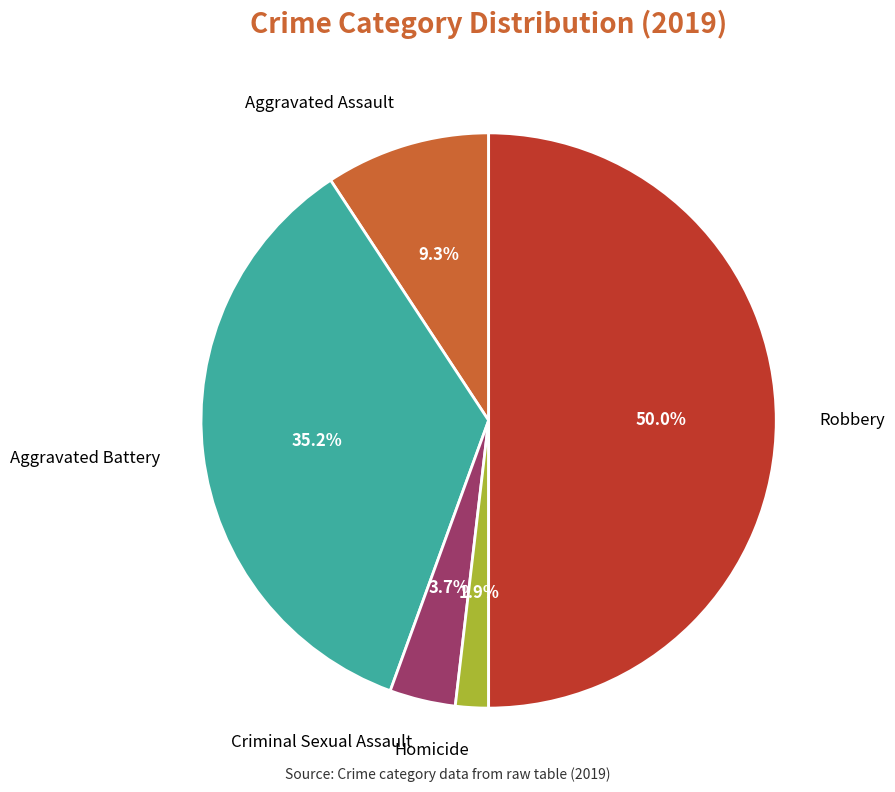

To the nearest percent, what is the difference between the Aggravated Battery and Homicide slice percentages?

33%